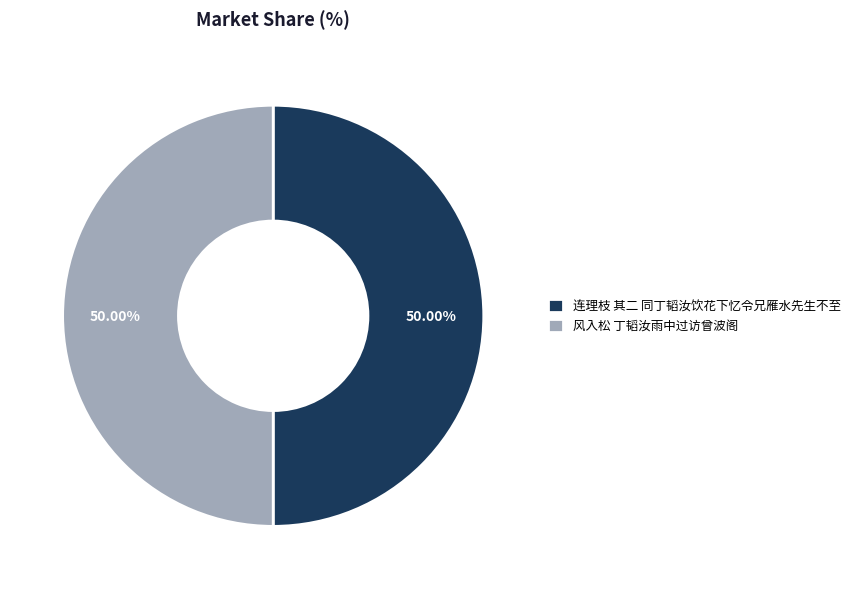

To the nearest percent, what portion does 连理枝 其二 同丁韬汝饮花下忆令兄雁水先生不至 represent?

50%